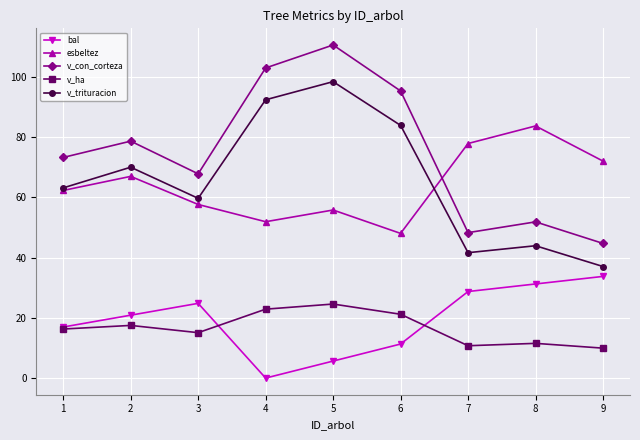

Count the number of categories in the chart.

9